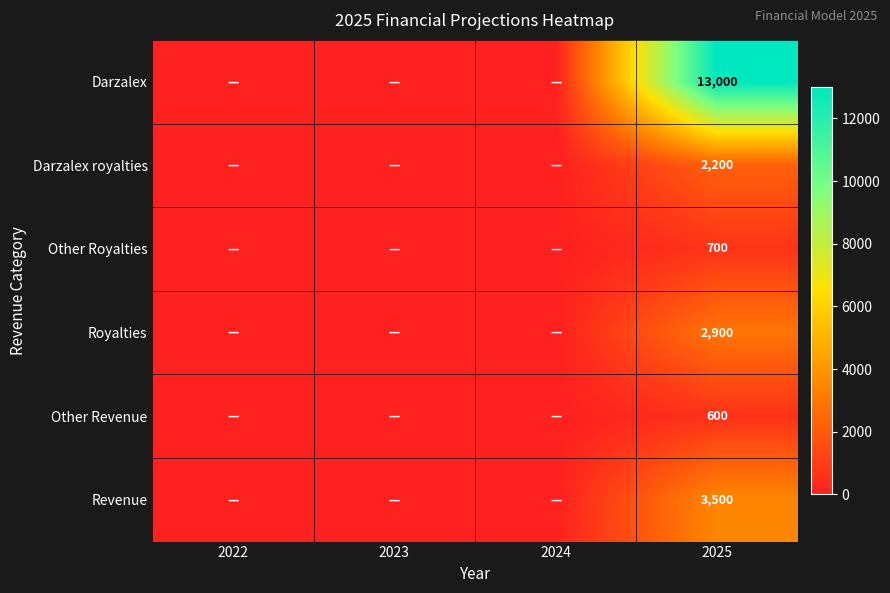

What is the total value across all series at 2025?

22900